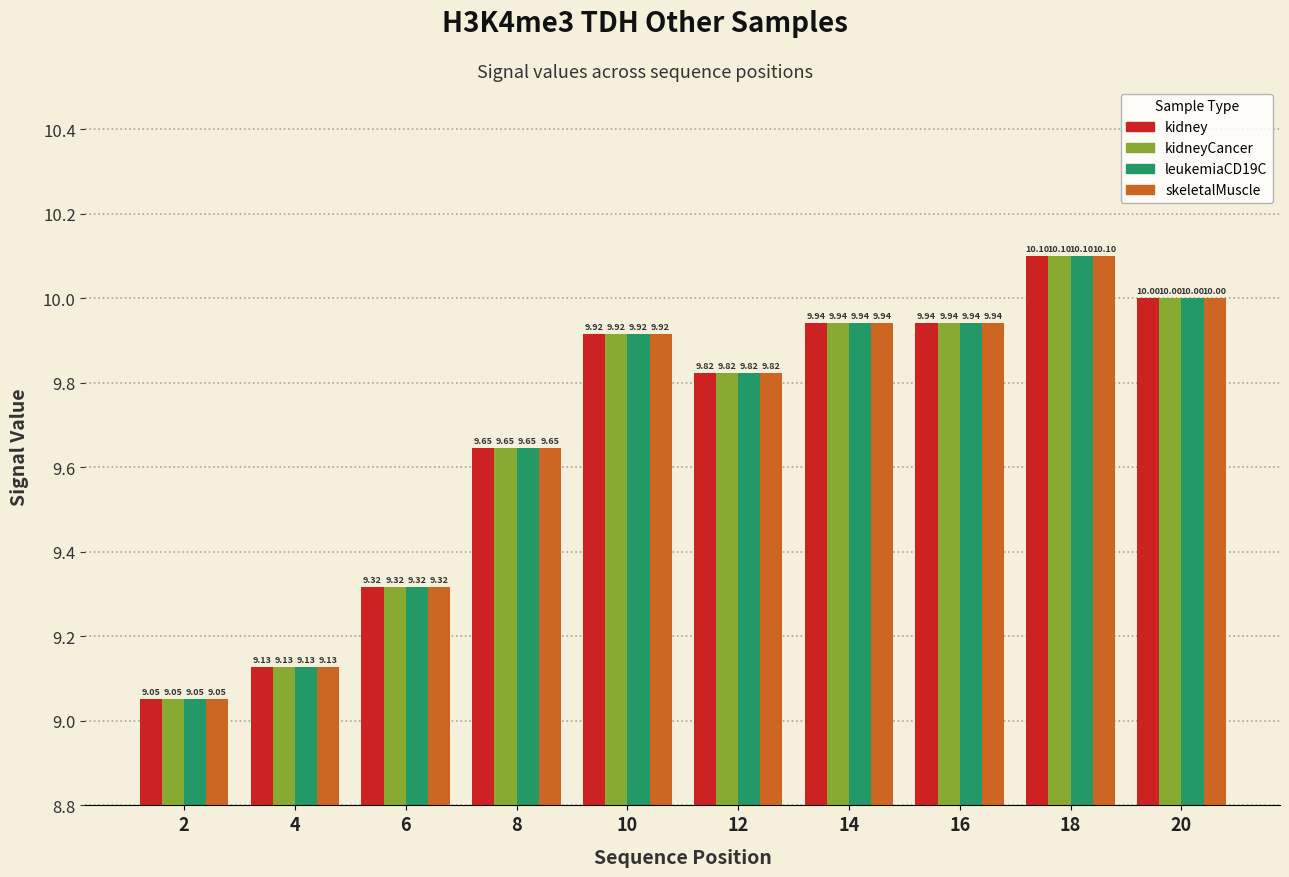

Are the bars horizontal?

No